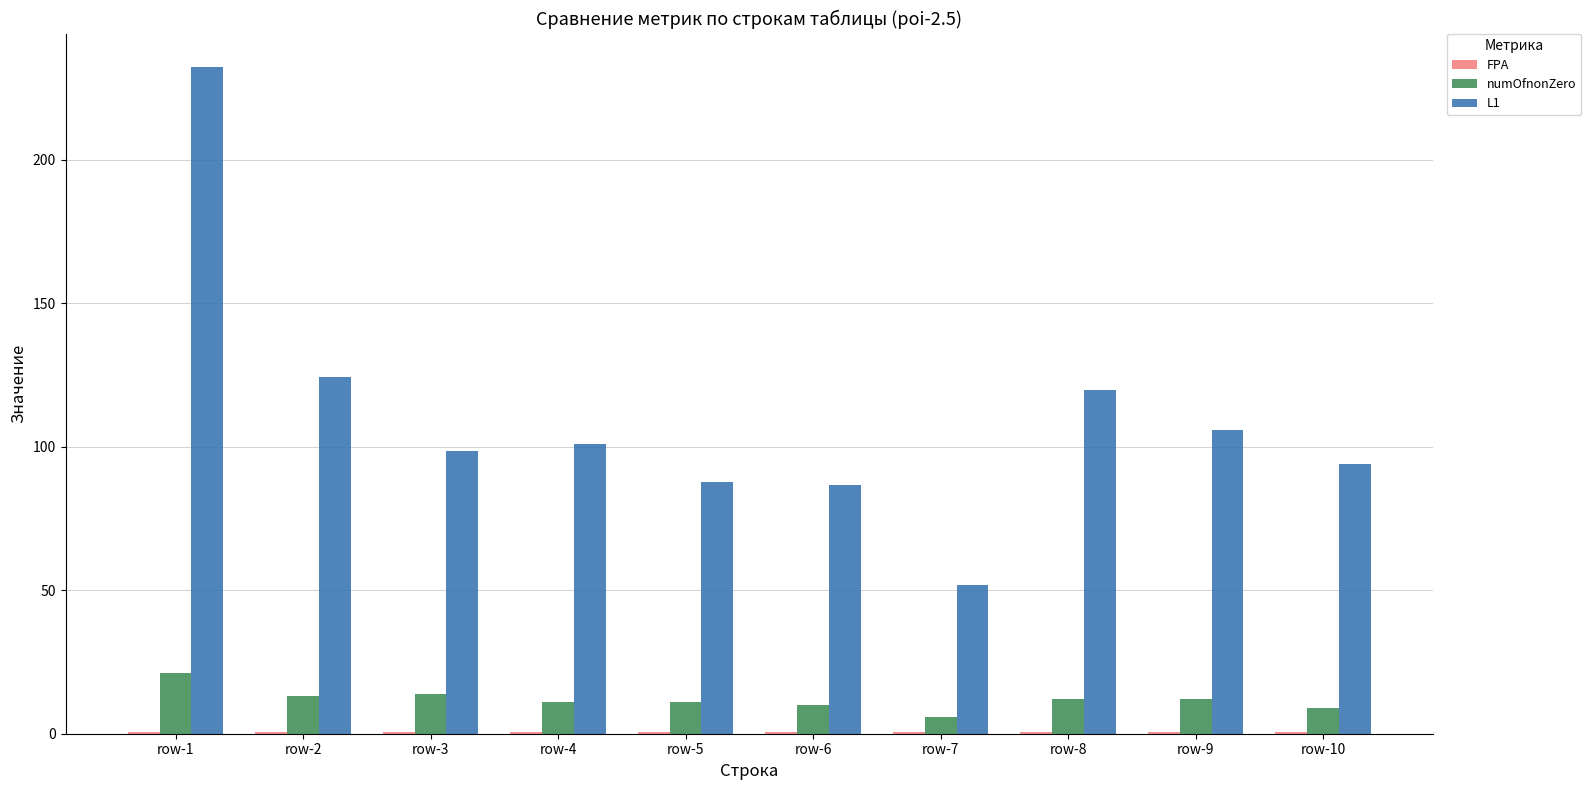

Which series has the largest total across all categories?

L1